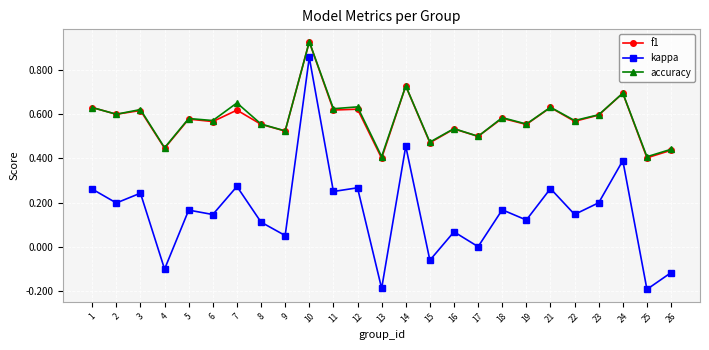

True or false: f1 and kappa intersect in this chart.

False